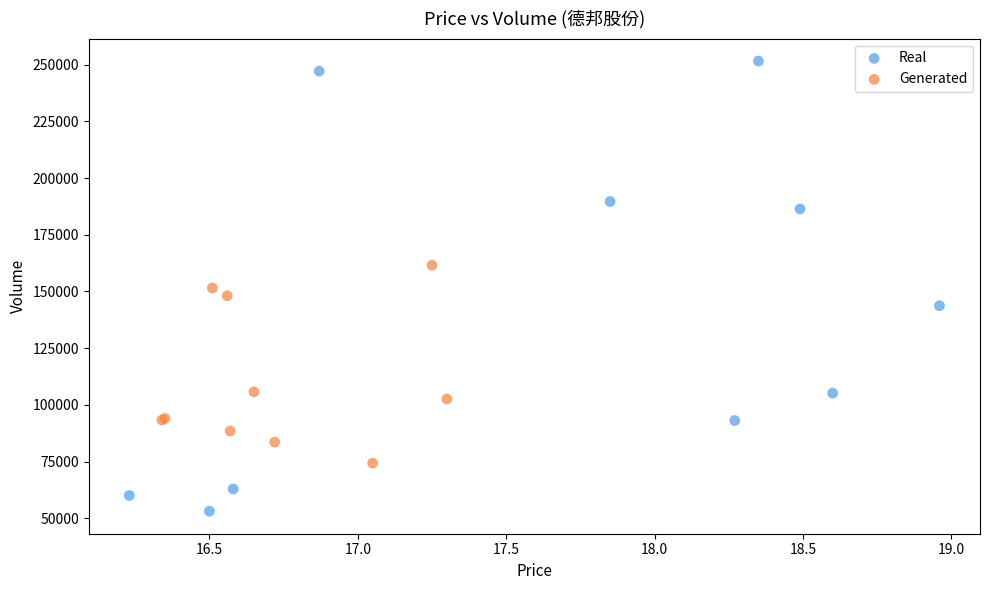

Which series contains the lowest Y value?

Real